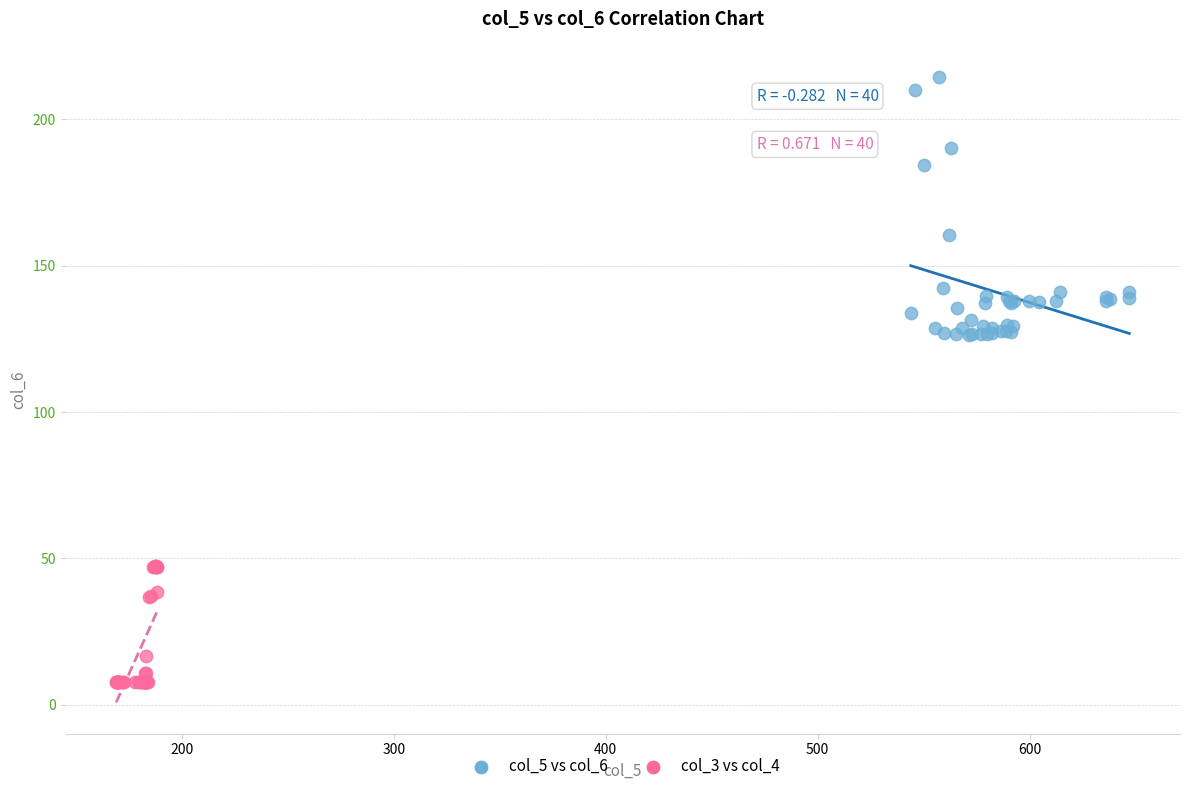

What are all the series names shown in the legend?

col_5 vs col_6, col_3 vs col_4